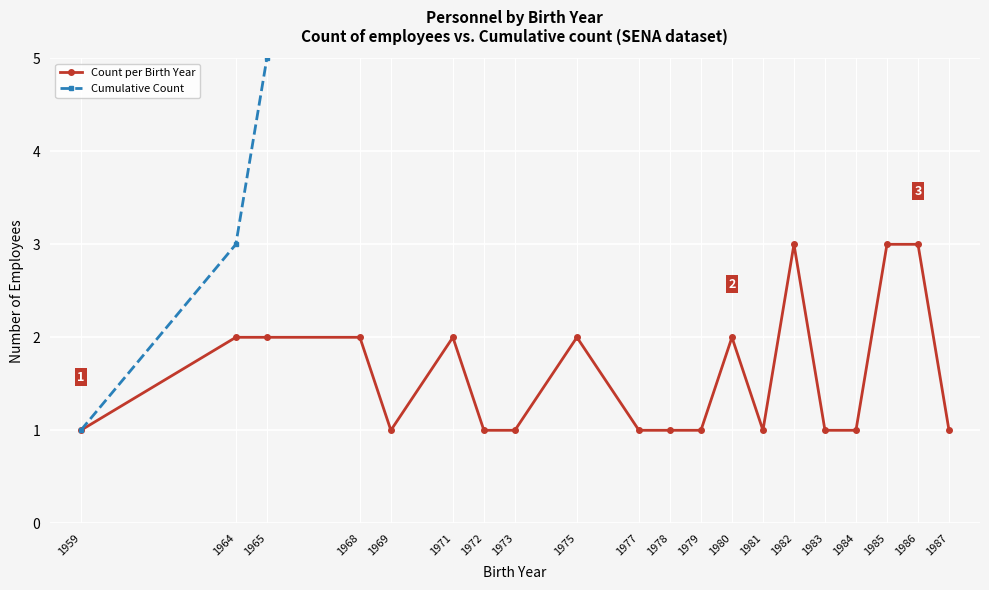

What is the difference between the maximum and second lowest values in the Cumulative Count series?

29